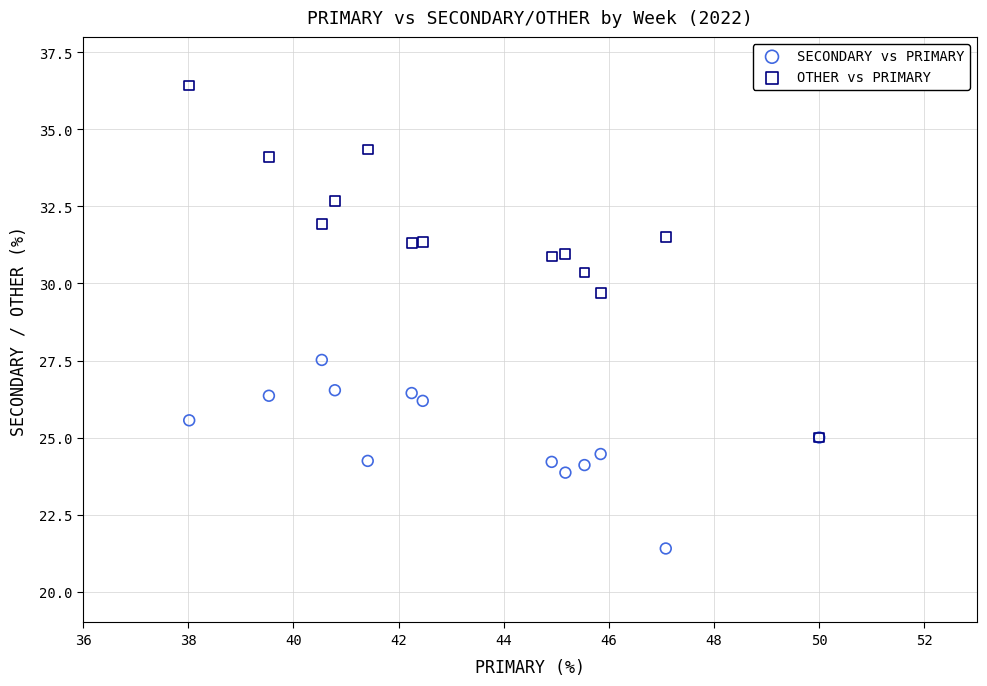

Which series contains the lowest Y value?

SECONDARY vs PRIMARY